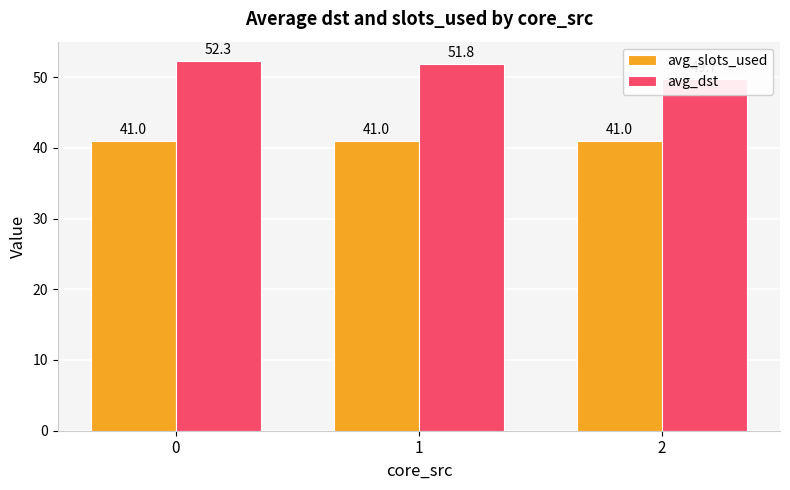

What is the maximum value shown in the chart?

52.3